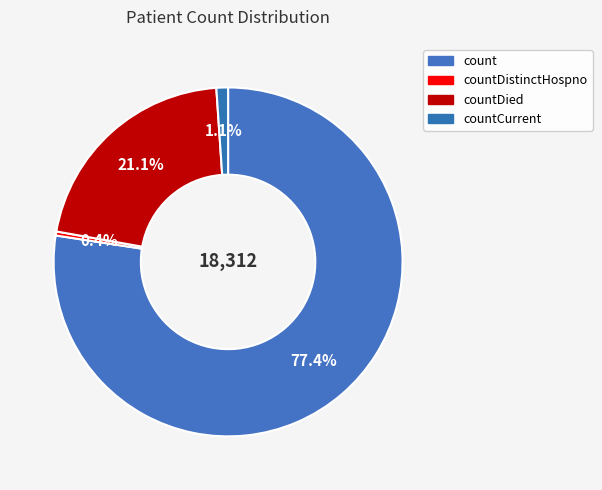

How many segments does this pie chart have?

4